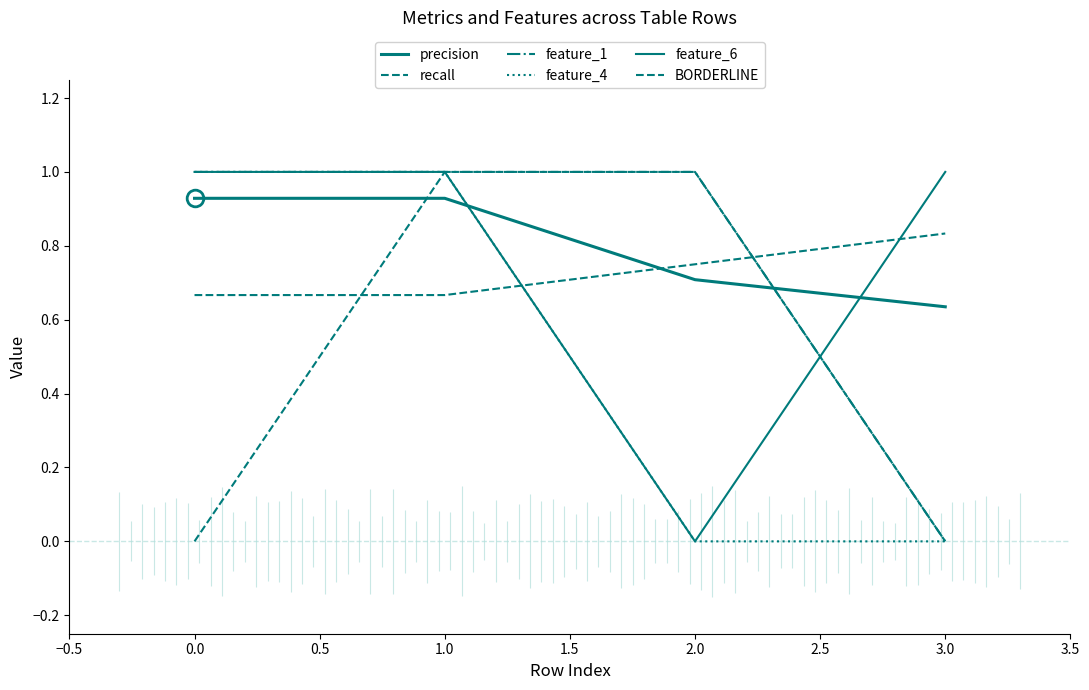

The value of feature_4 at 1.0 is 0.0. True or false?

True